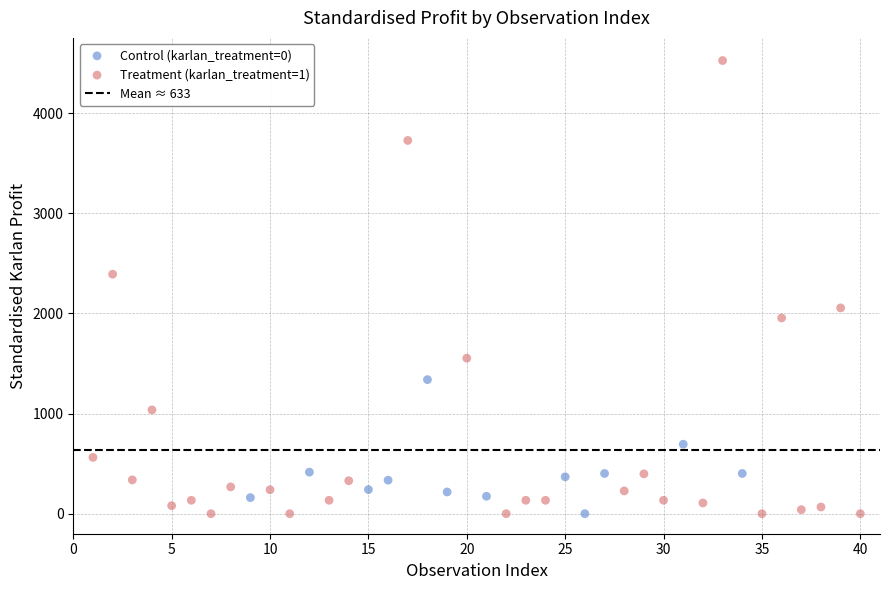

Which series reaches the maximum Y coordinate?

Treatment (karlan_treatment=1)